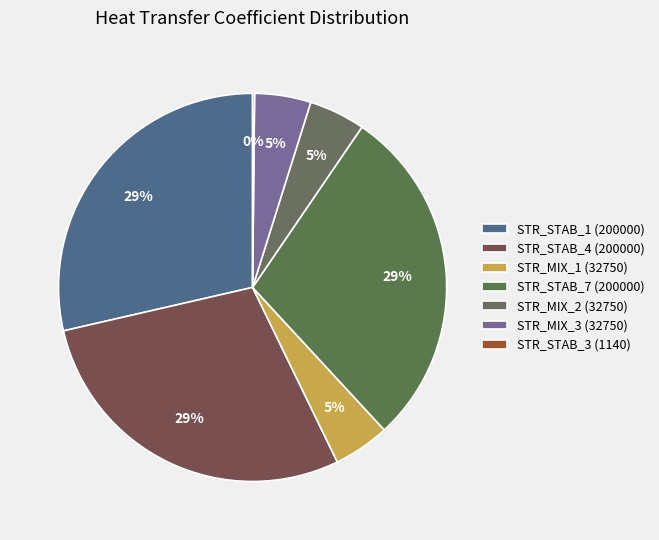

The STR_STAB_7 slice represents 29% of the pie. True or false?

True